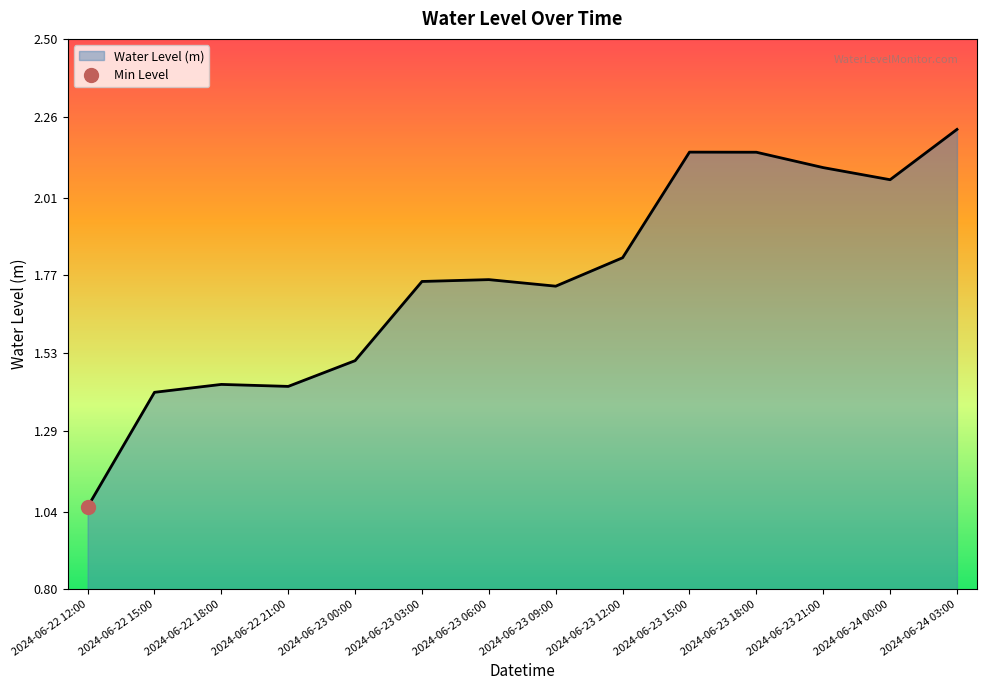

Reading right to left, list all the values displayed in this chart.

2.2	2.1	2.1	2.1	2.2	1.8	1.7	1.8	1.8	1.5	1.4	1.4	1.4	1.1